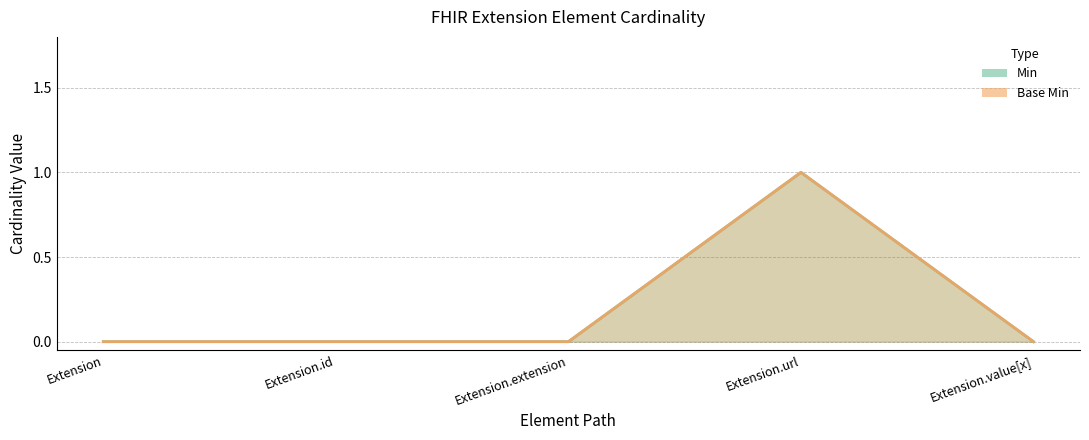

At which label is Min closest to 0?

Extension